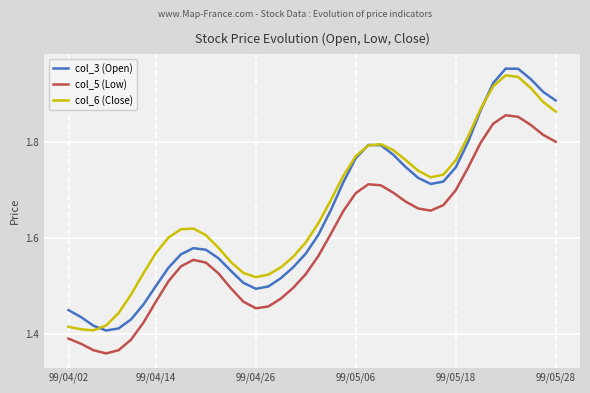

What is the difference between the second highest and minimum values in the col_3 (Open) series?

0.5